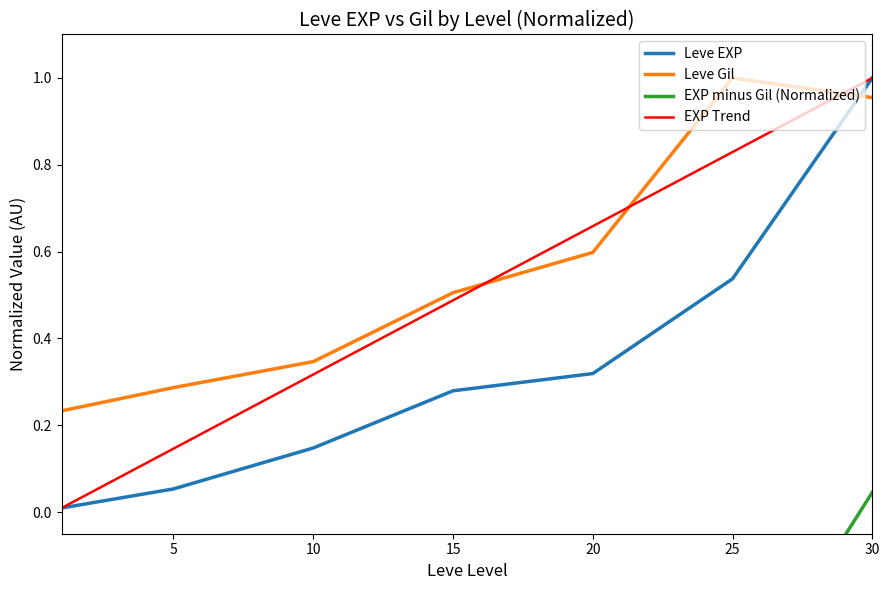

Is this an area chart (filled region under the line)?

No